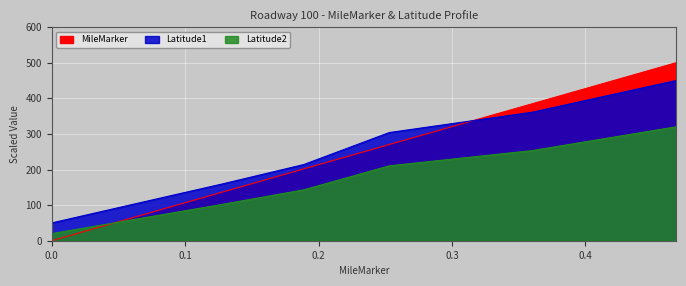

Reading left to right, list all the values displayed in this chart.

MileMarker: 0.0	66.2	136.8	201.9	270.3	384.6	500.0
Latitude1: 50.0	103.2	159.6	214.1	303.9	360.9	450.0
Latitude2: 20.0	59.9	102.2	143.1	210.4	253.2	320.0